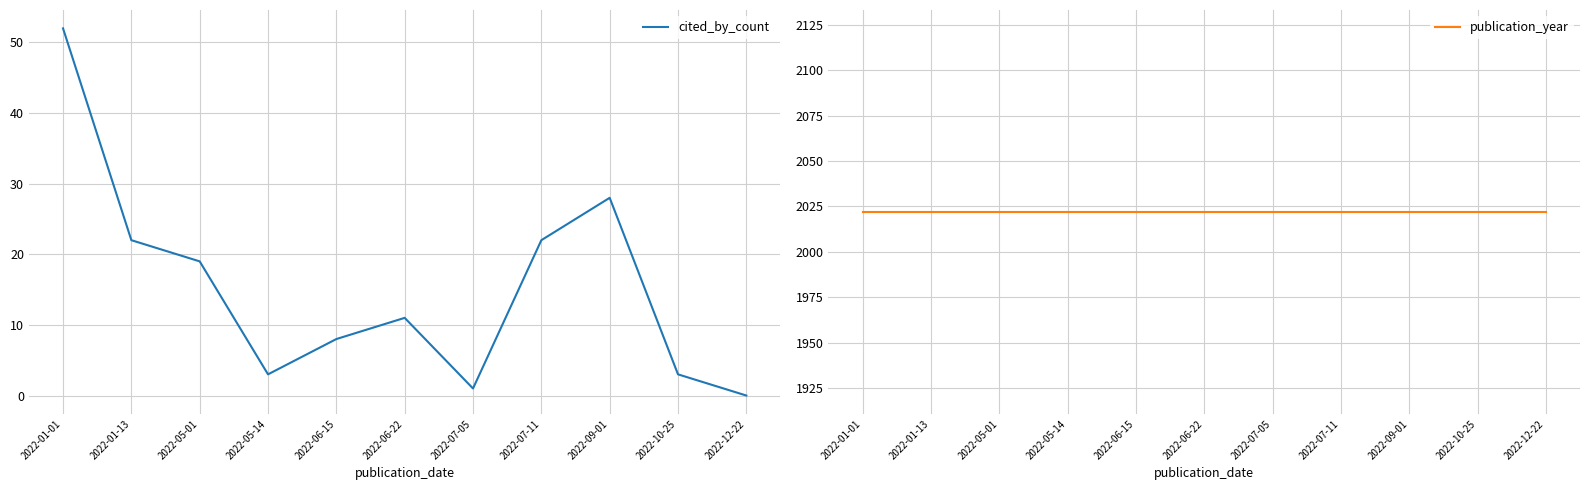

Which category has the highest value in the publication_year series?

2022-01-01